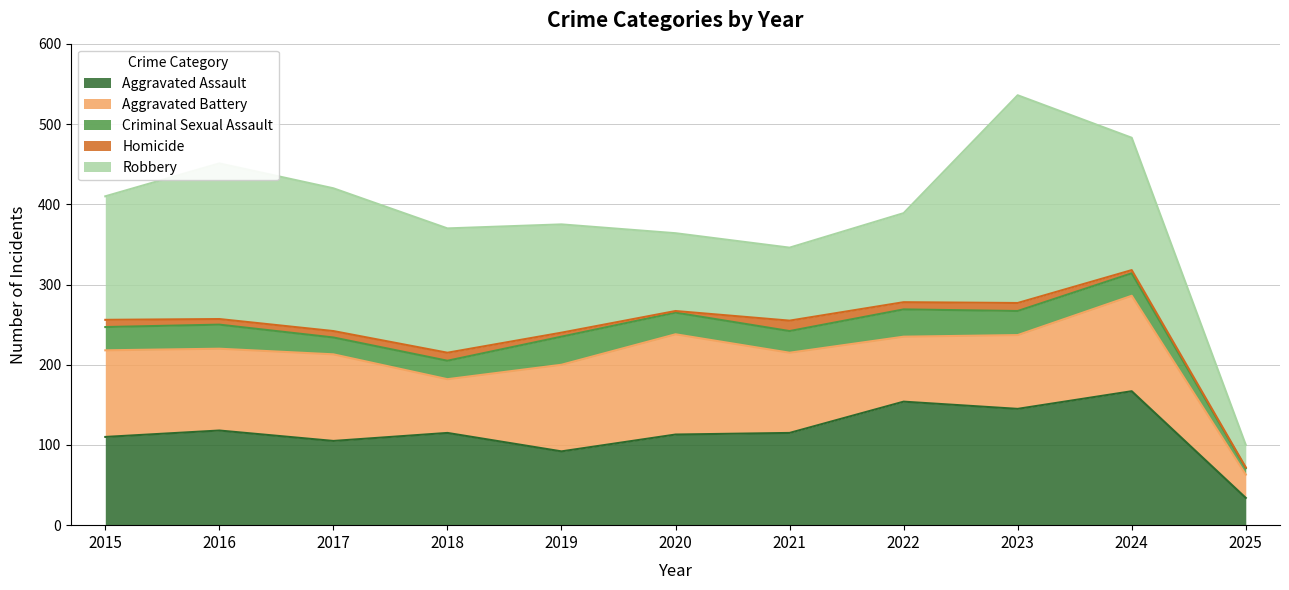

Which category has the lowest value in the Robbery series?

2025